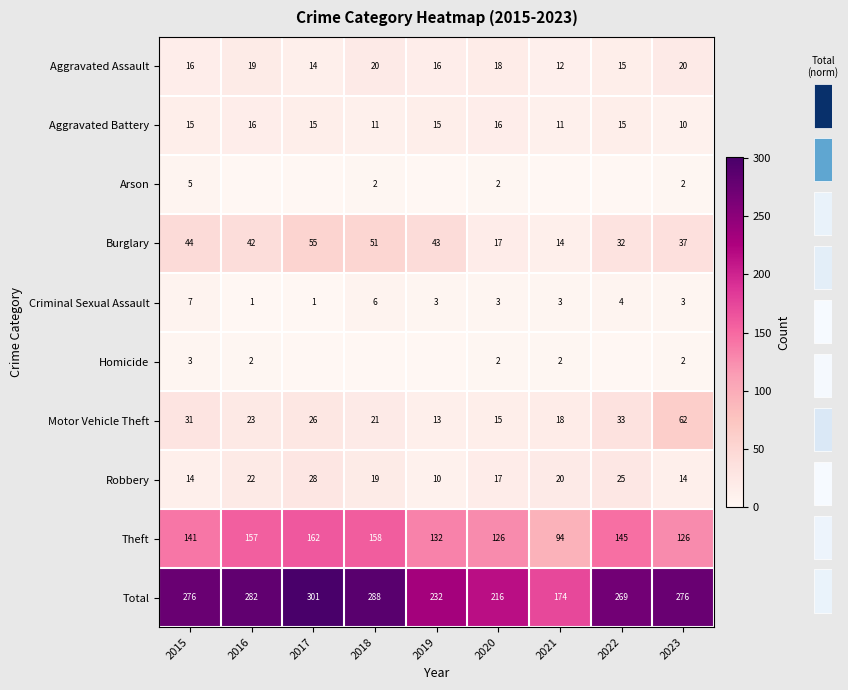

What value does the Total series have at 2016, to the nearest 50?

300